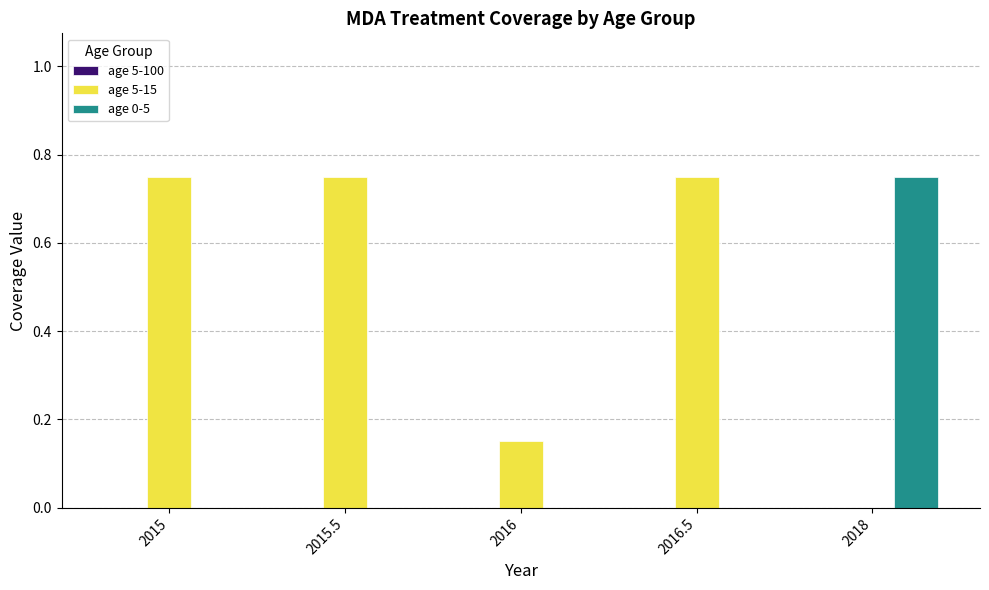

The value of age 5-15 at 2018 is 0.3. True or false?

False